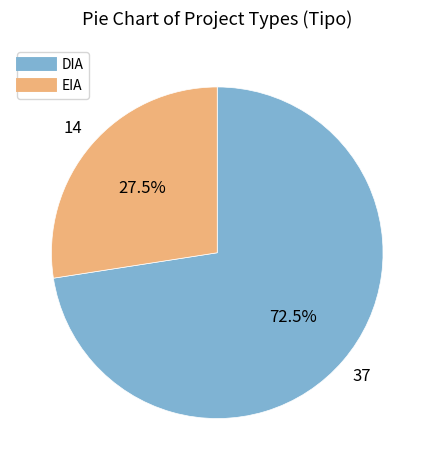

How many segments does this pie chart have?

2